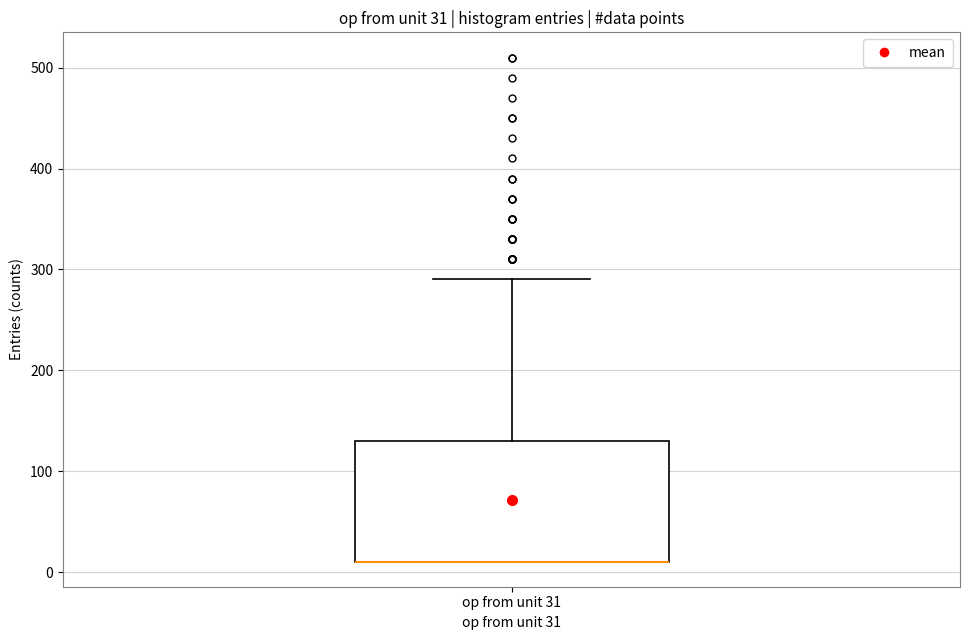

Transcribe this box plot: give where the median line is, the range the box spans, and where the two whiskers end, as read against the y-axis. The values are not printed on the chart, so give them approximately, as read against the axis.

median 10 (drawn on the box's lower edge), box 10 to 130, whiskers 10 to 290